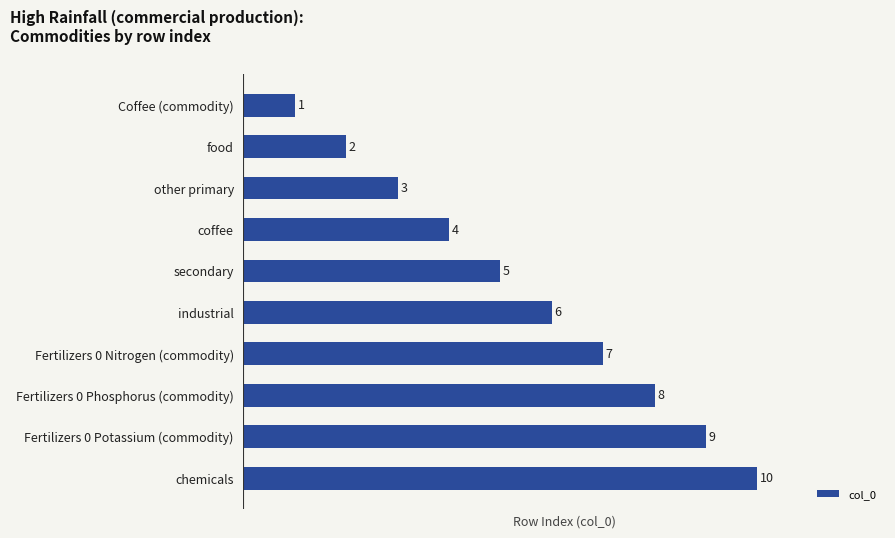

What is the greatest value displayed?

10